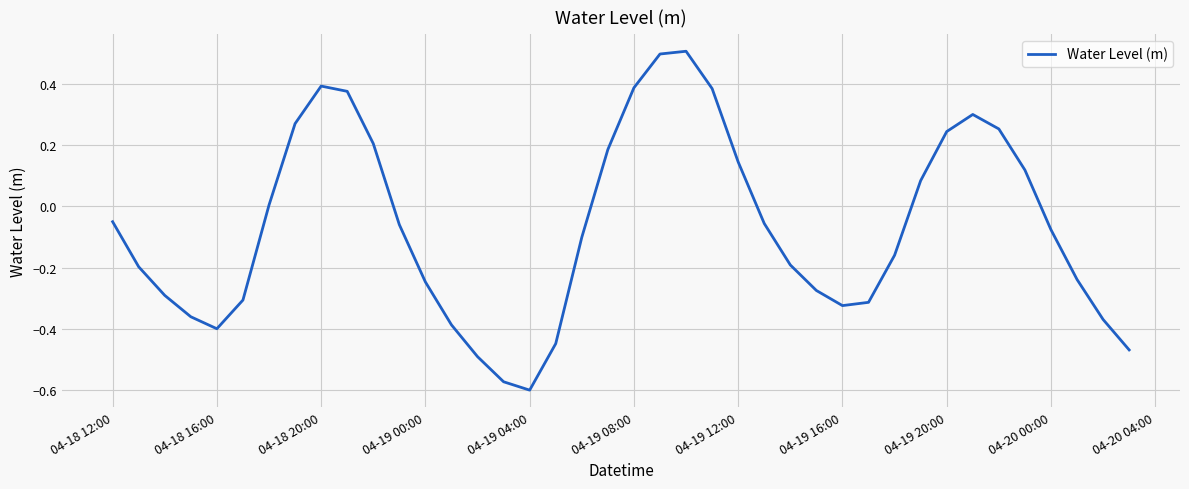

What is the difference between the maximum and minimum values?

1.1